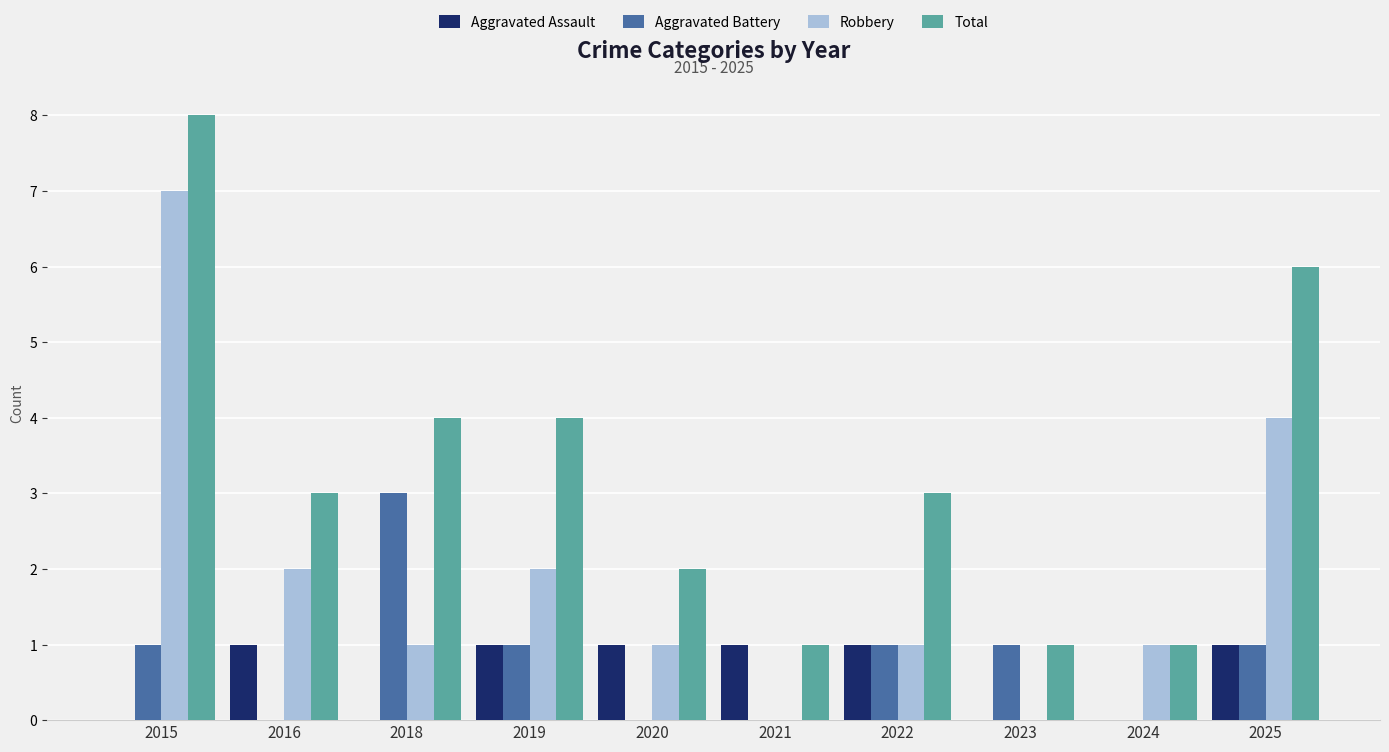

How many Robbery values are between 1 and 2?

6